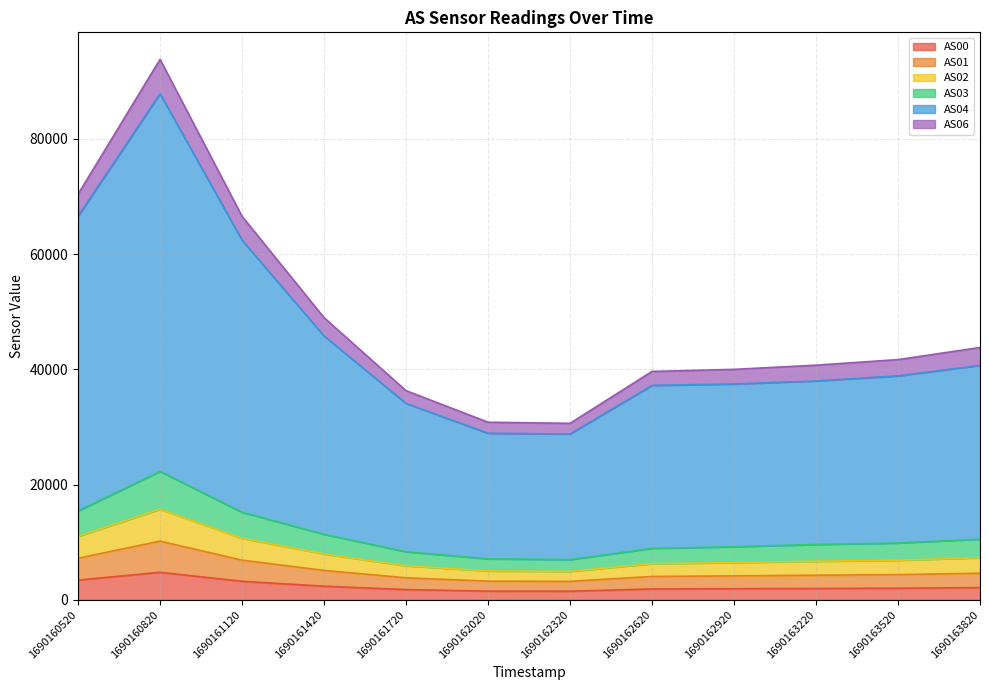

Is it true that AS01 equals 12247 at 1690161420?

False